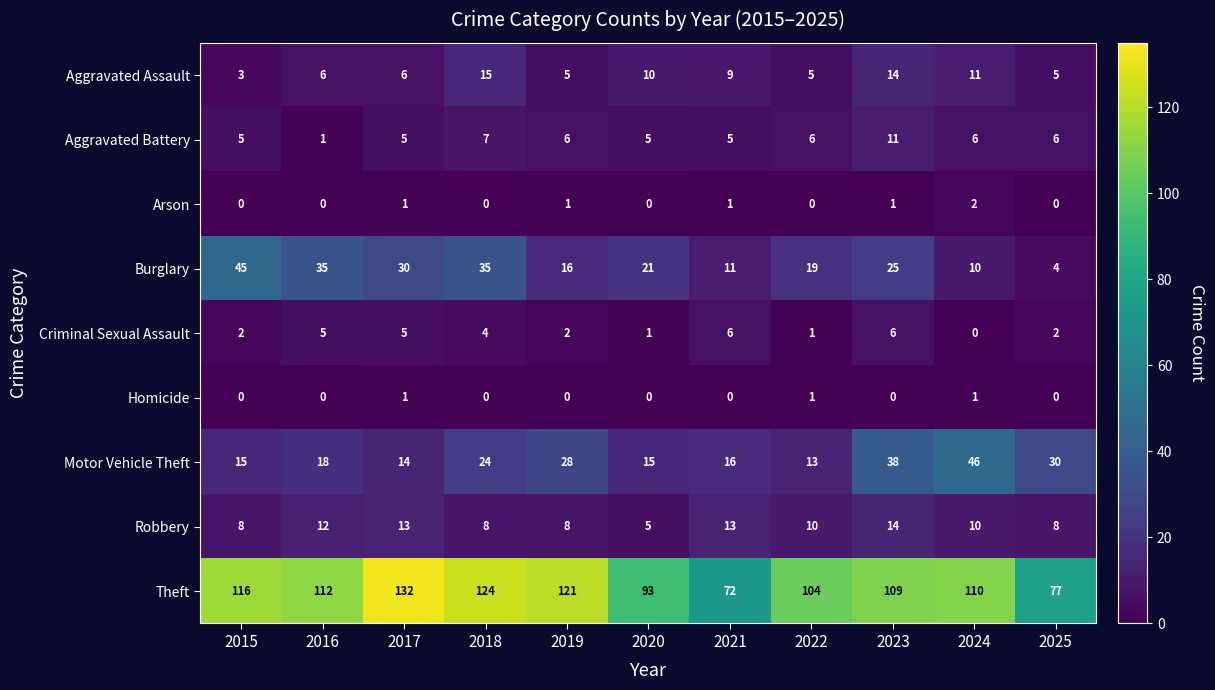

Is the value of Motor Vehicle Theft at 2020 greater than the value of Robbery at 2016?

Yes